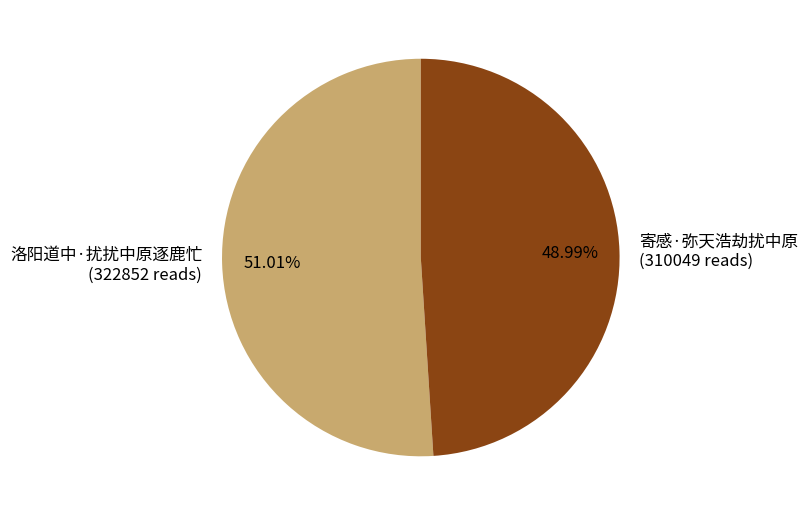

Which has a higher value, 洛阳道中·扰扰中原逐鹿忙 (322852 reads) or 寄感·弥天浩劫扰中原 (310049 reads)?

洛阳道中·扰扰中原逐鹿忙 (322852 reads)